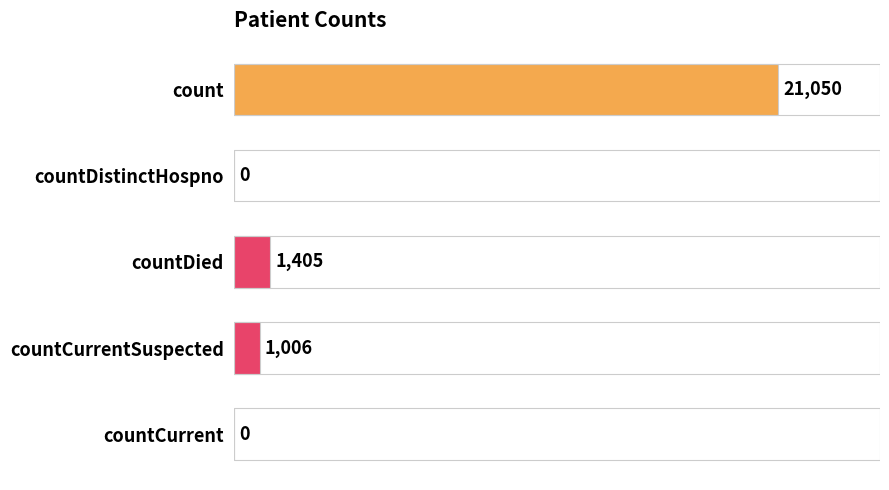

Approximately how many times larger is the value at count compared to countDied?

15.0